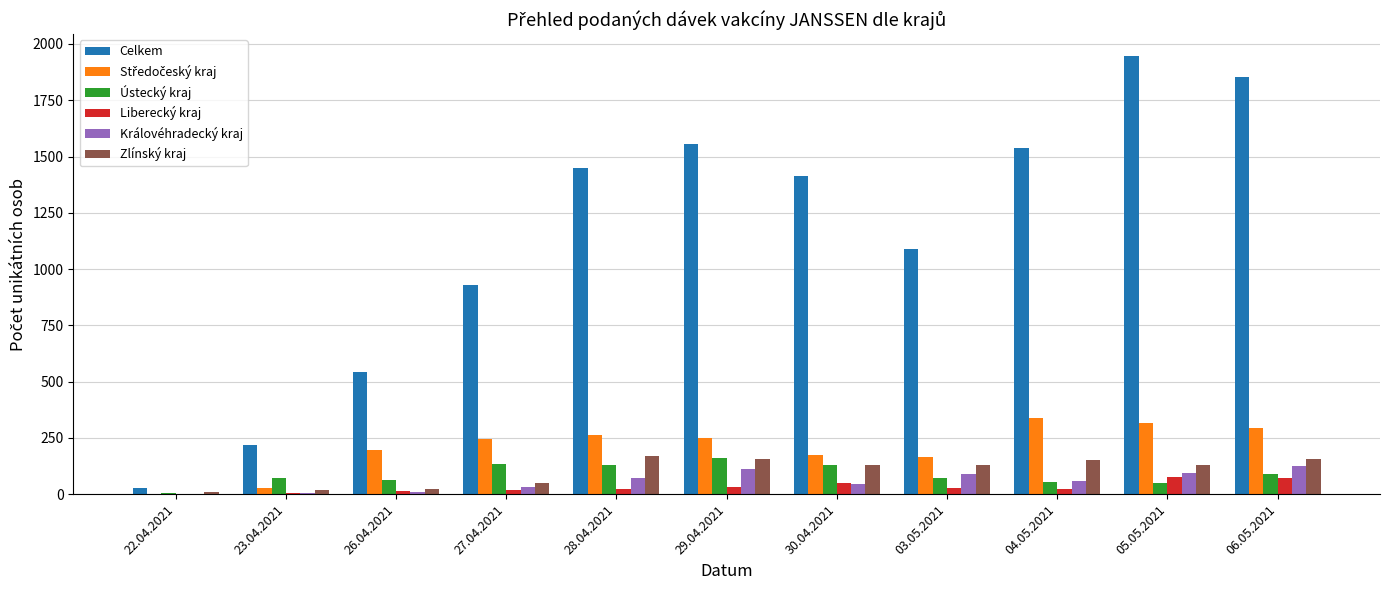

The Celkem series shows 1087 at 03.05.2021. True or false?

True